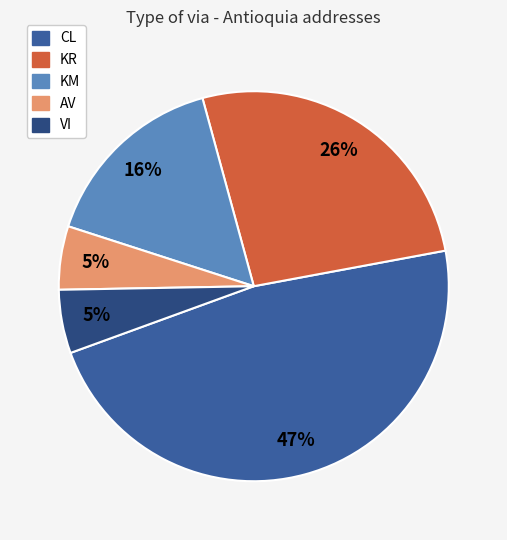

Count the number of slices in the pie.

5